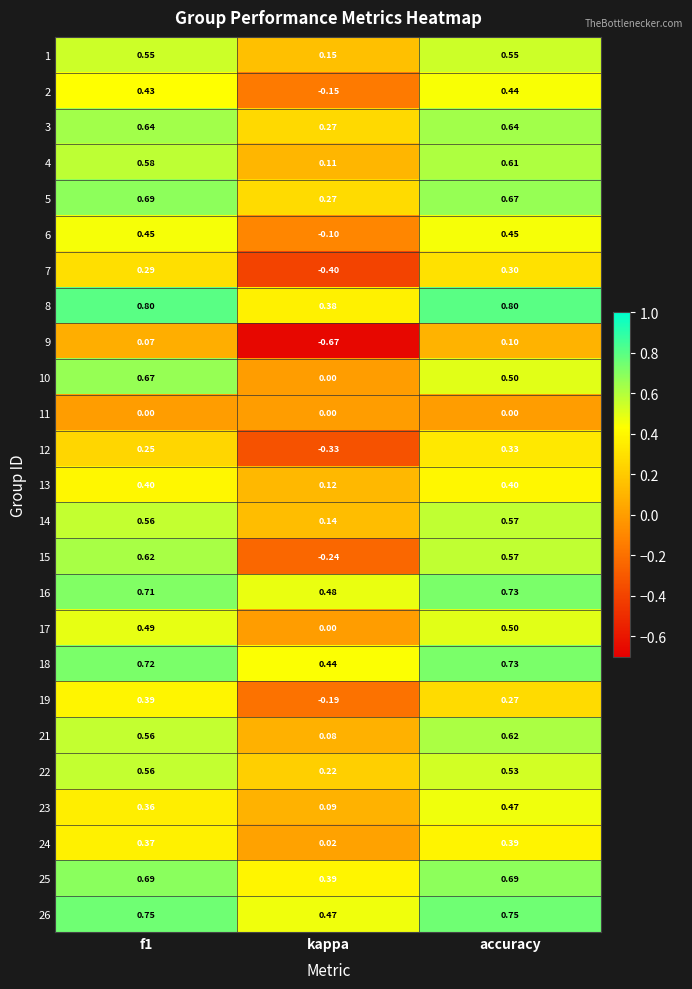

At which category is the sum across all series the highest?

accuracy